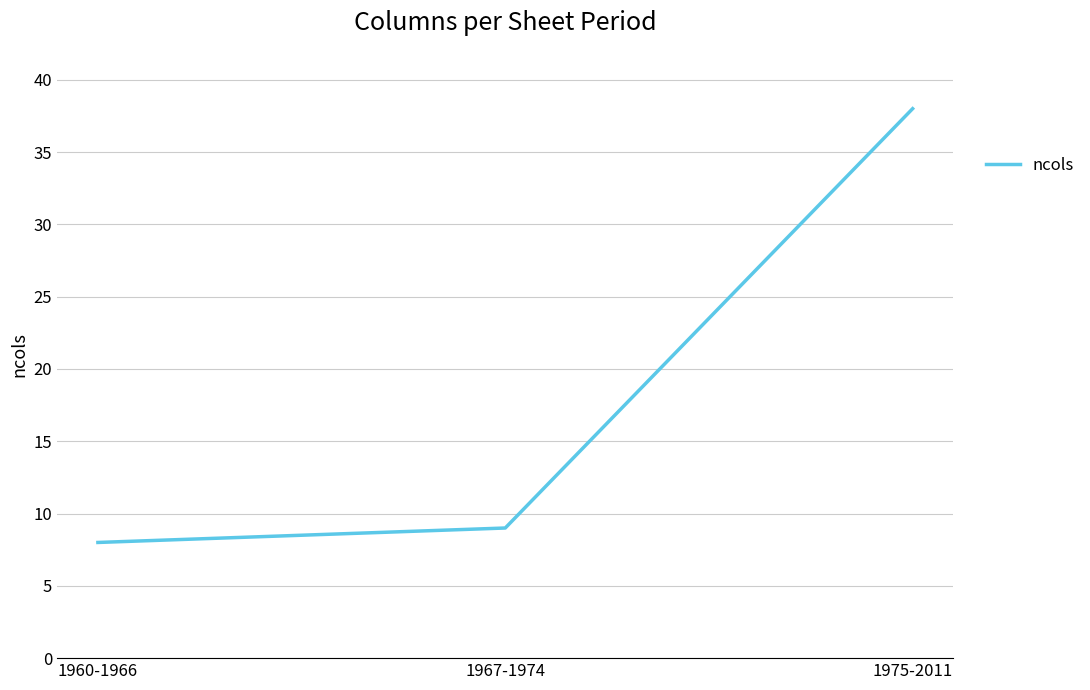

Count the number of data series in this chart.

1